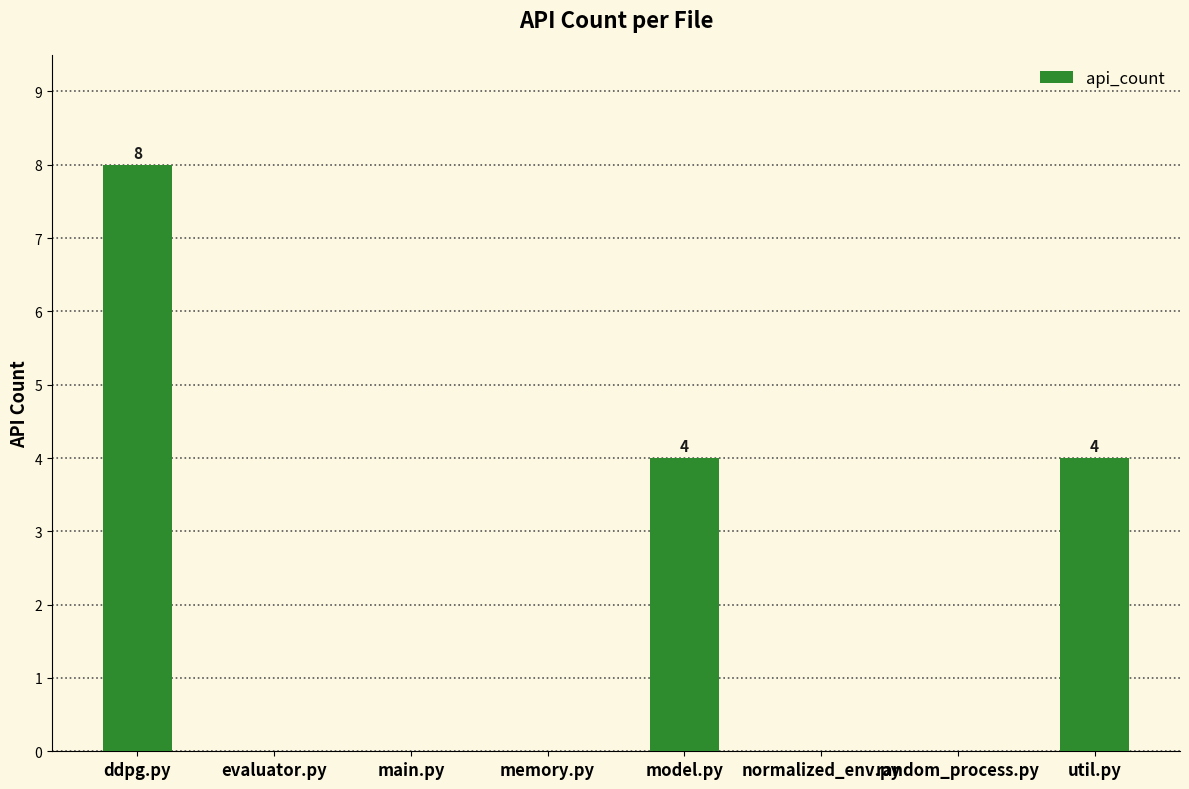

The chart shows a value of 3 at memory.py. True or false?

False